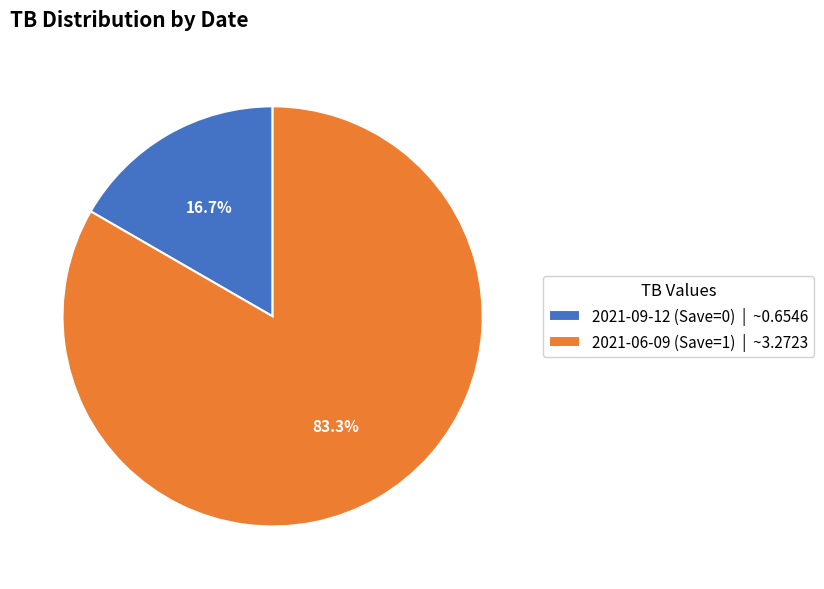

How many segments does this pie chart have?

2